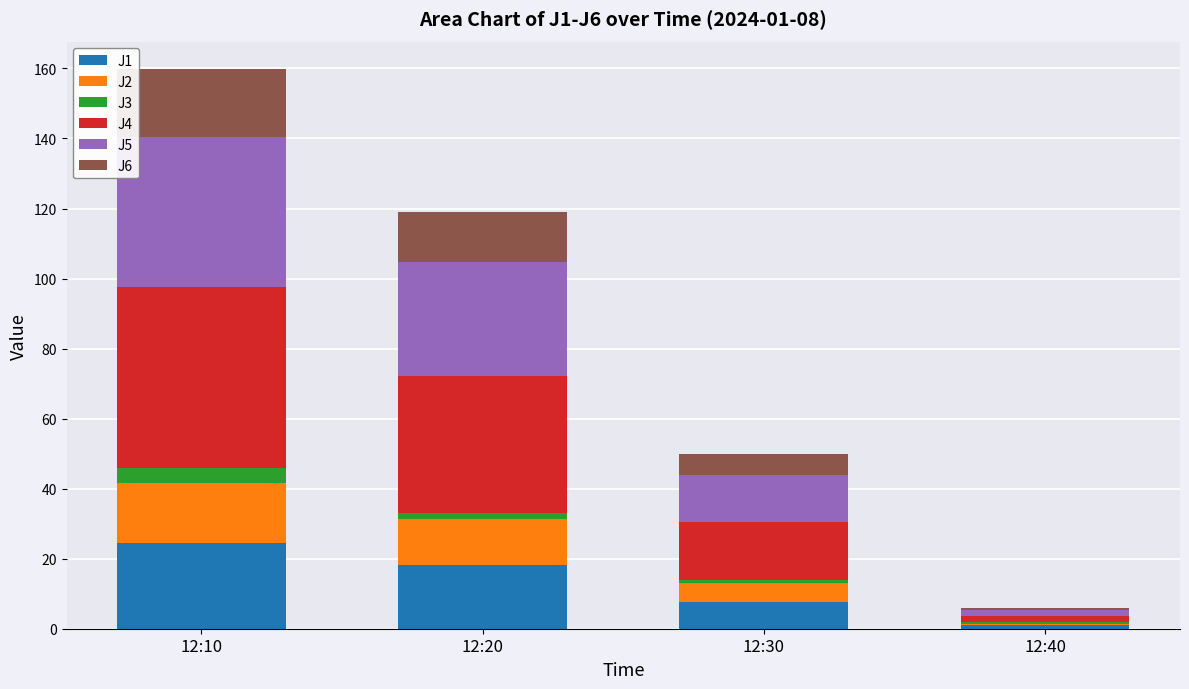

At which category is the sum across all series the highest?

12:10